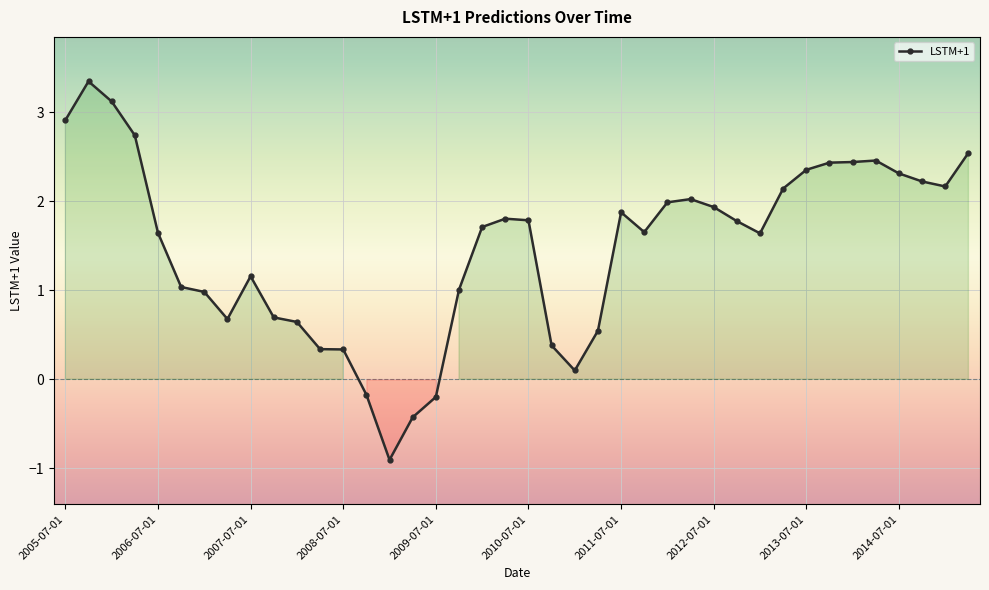

What is the greatest value displayed?

3.3